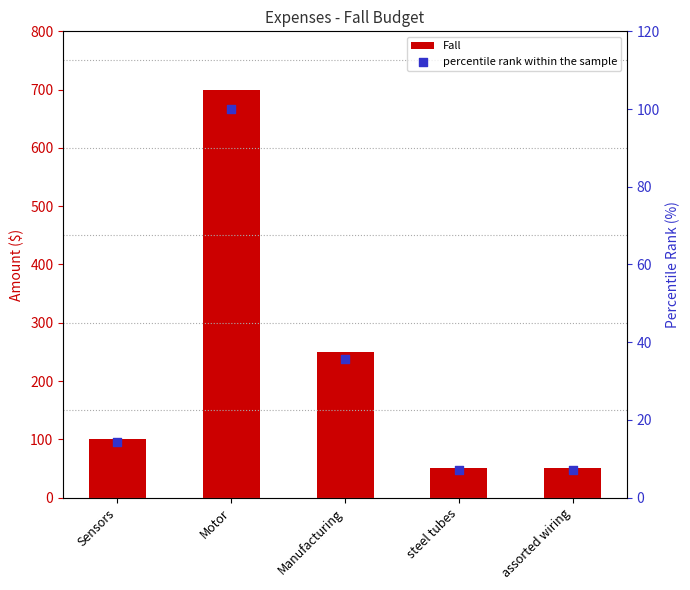

Which series has the largest Y range (max minus min)?

Fall